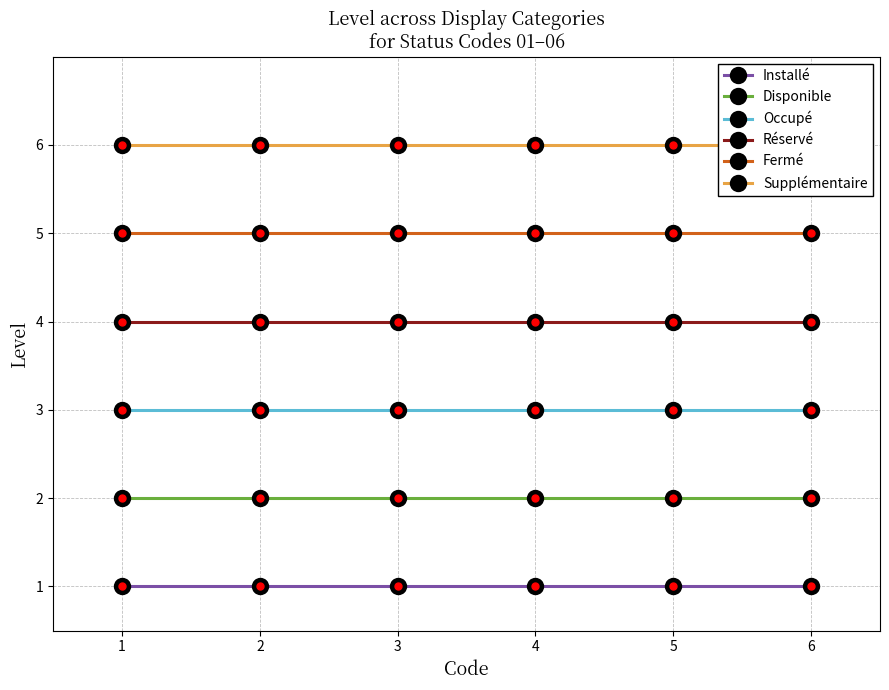

What is the value of the Installé point at the 1st from the left?

1